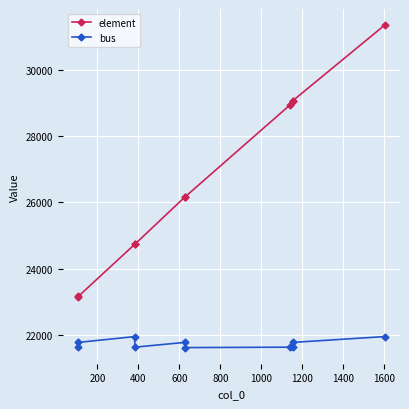

Rank the series by their maximum value, from lowest to highest.

bus, element